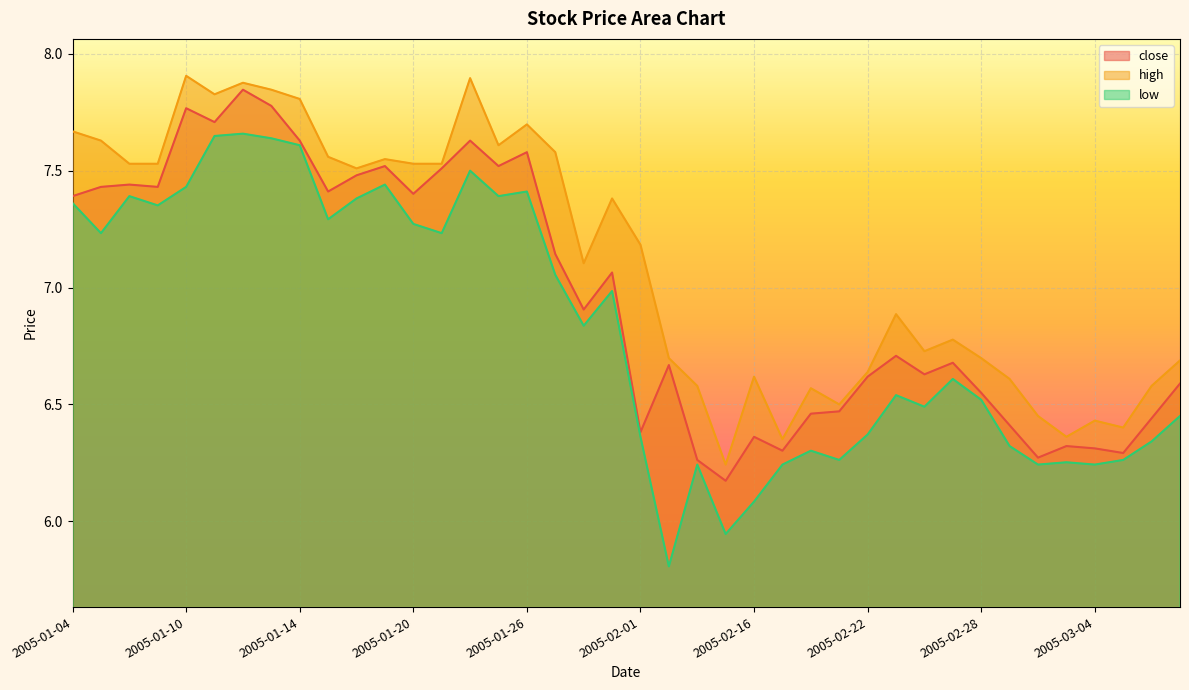

Does the chart display data point markers on the line(s)?

No